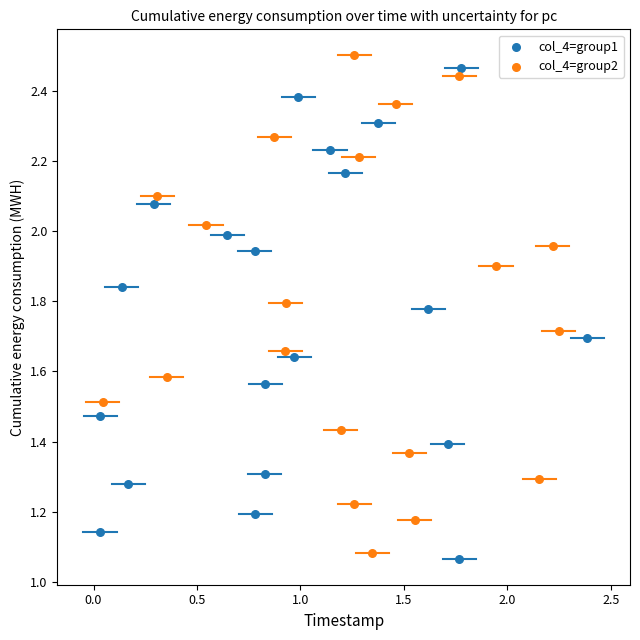

Which series contains the highest Y value?

col_4=group2